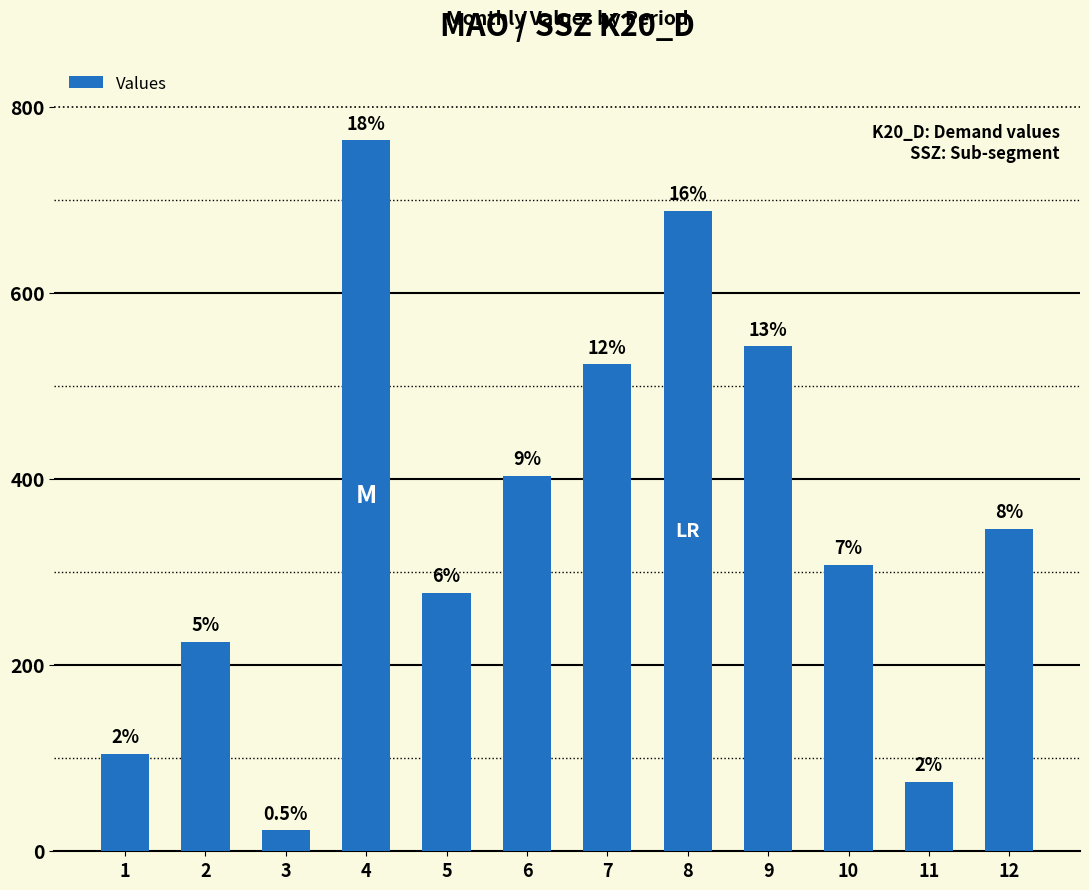

Reading left to right, extract all data points from this chart.

1=105.0	2=225.0	3=22.5	4=763.7	5=277.2	6=402.9	7=523.0	8=687.8	9=542.4	10=307.6	11=74.9	12=345.9